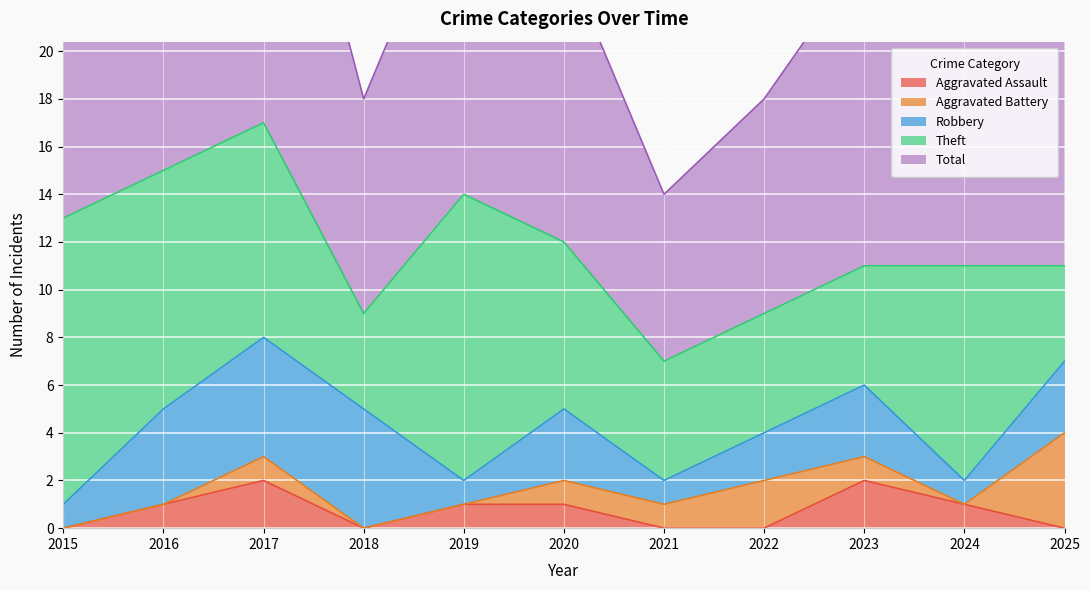

At which category does Robbery reach its first local valley?

2019